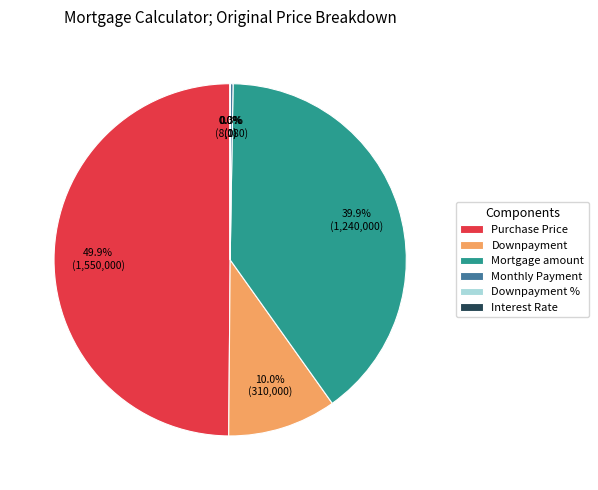

Count the number of slices in the pie.

6